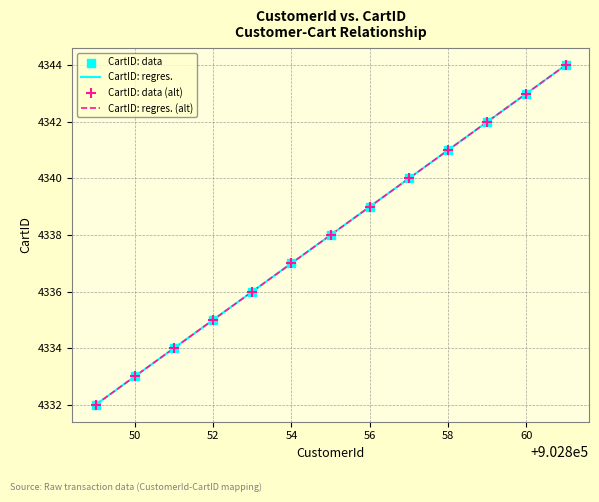

What is the change in value from 50 to 60?

+10